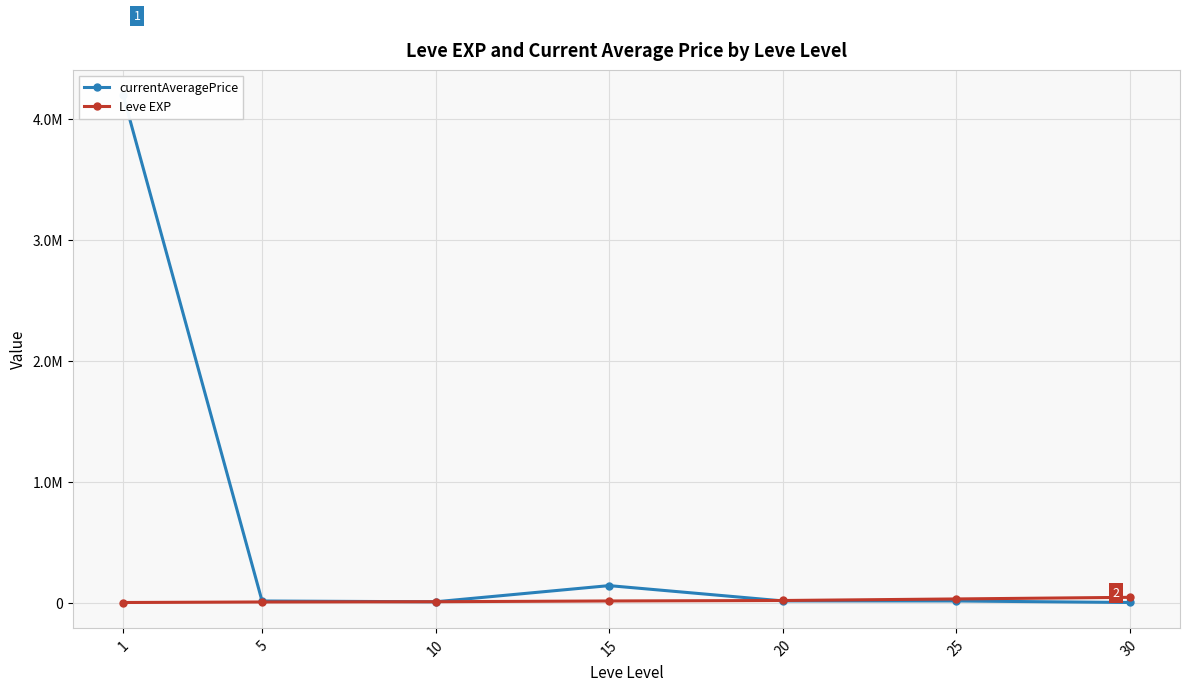

What value does the Leve EXP series have at 30?

43730.0